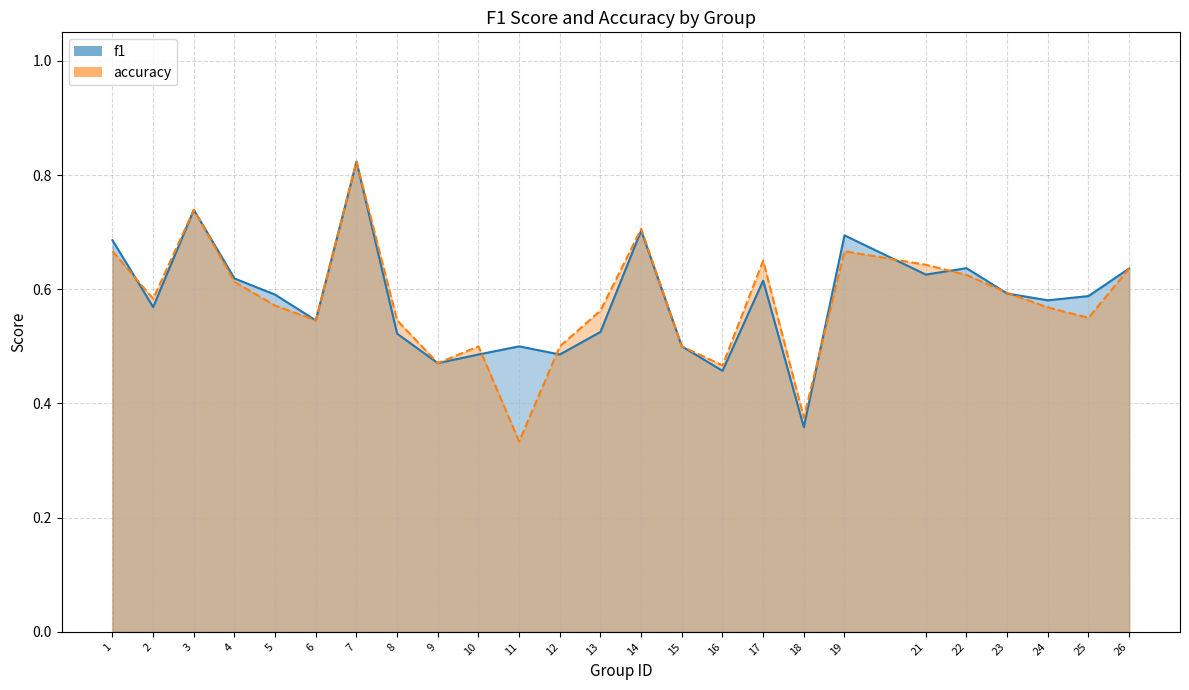

In accuracy, how many points are higher than both neighbors (excluding endpoints)?

6